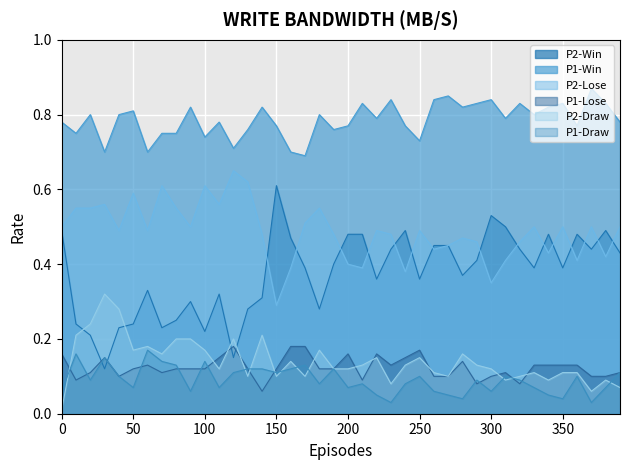

What is the value of the P2-Win point at the 23rd from the left?

0.4